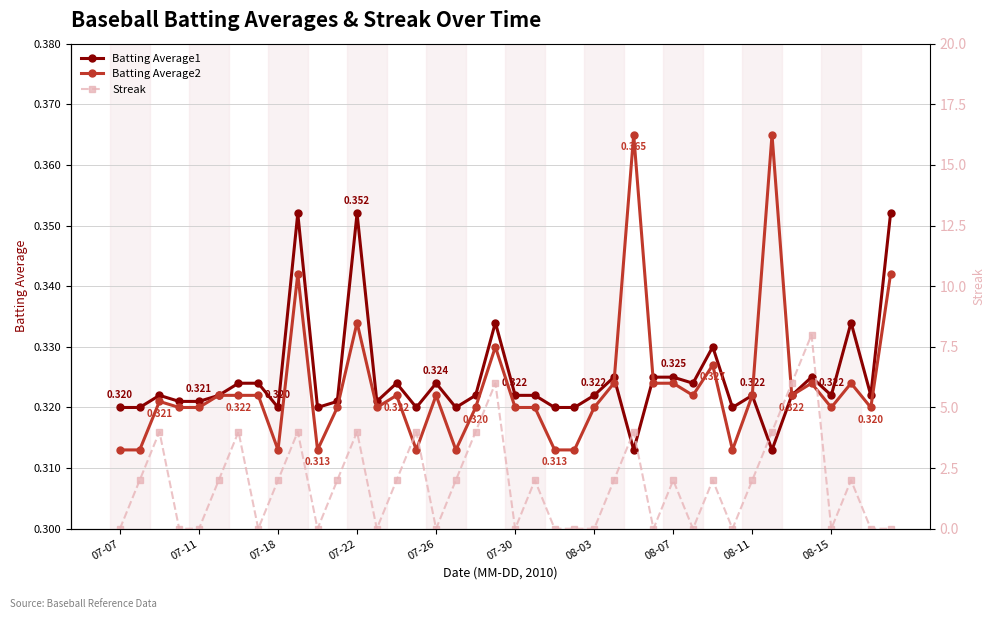

How many data points in Streak are above 2?

11